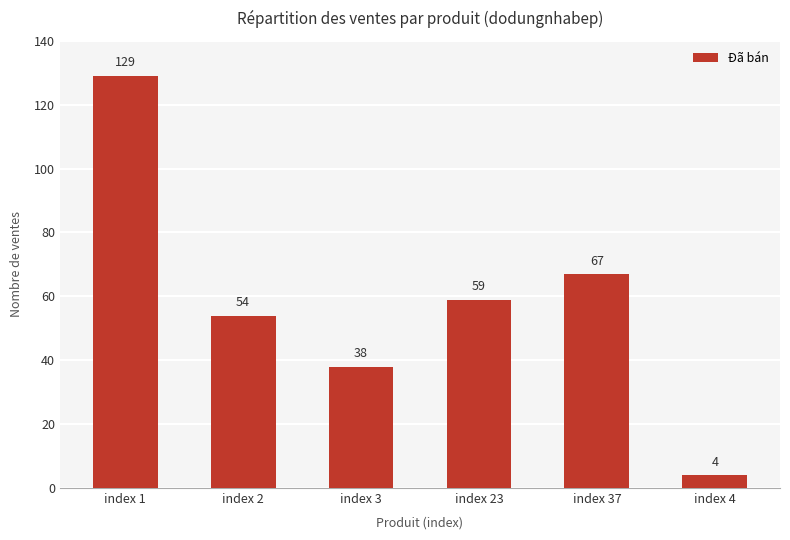

List the labels in order of value, smallest first.

index 4, index 3, index 2, index 23, index 37, index 1